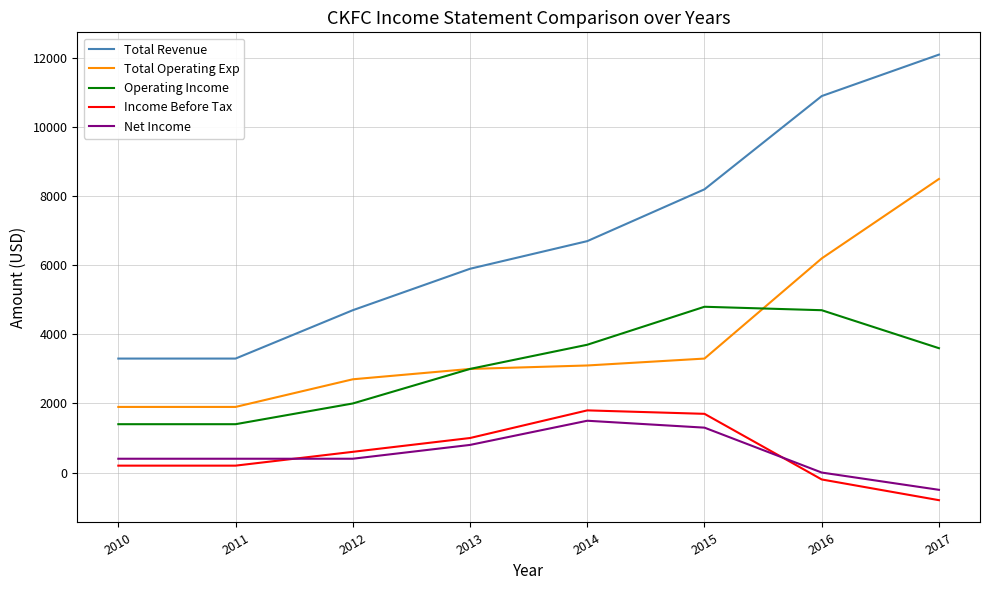

List the series in order of their peak value, highest first.

Total Revenue, Total Operating Exp, Operating Income, Income Before Tax, Net Income